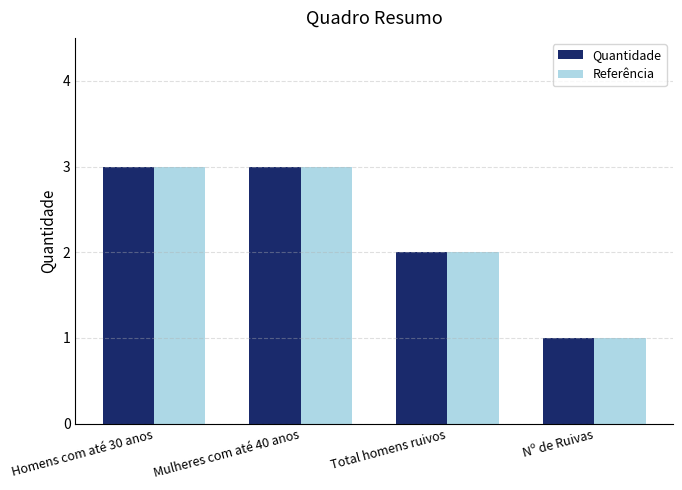

Which category has the lowest value in the Quantidade series?

Nº de Ruivas